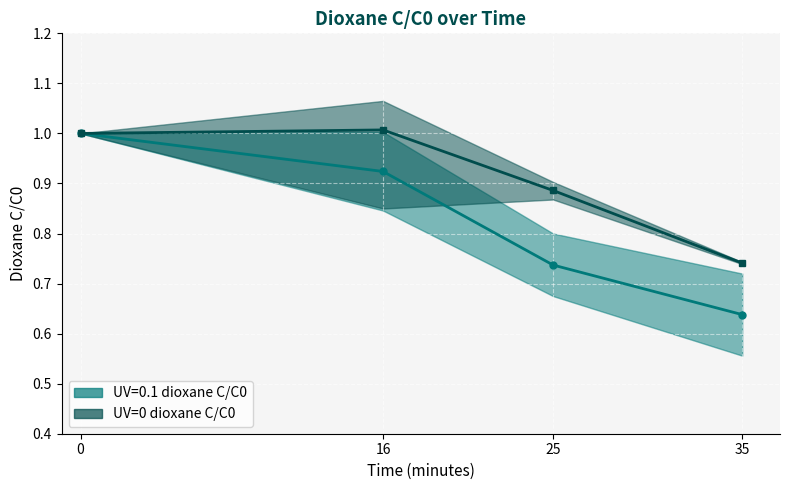

Which series changed the most between 0 and 25?

UV=0.1 dioxane C/C0